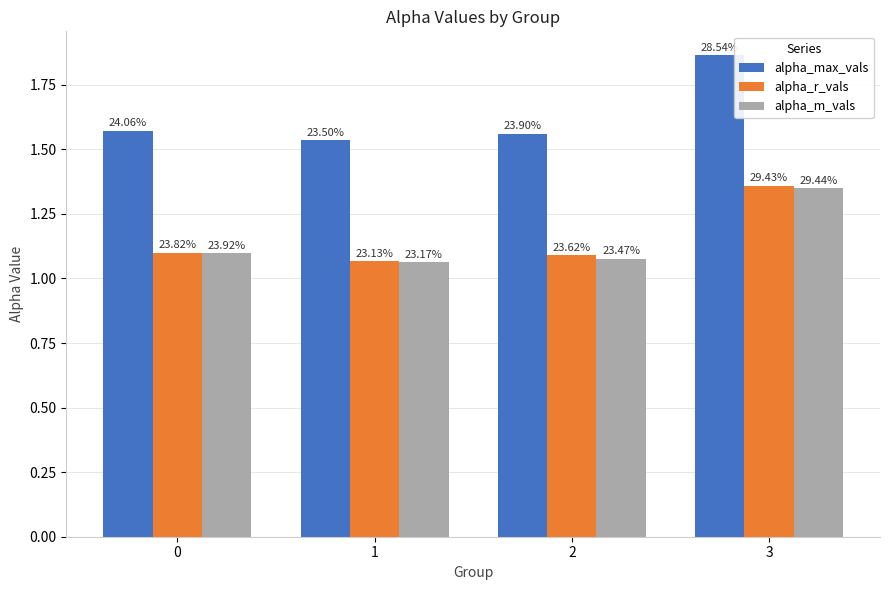

At which label is alpha_r_vals closest to 1?

1